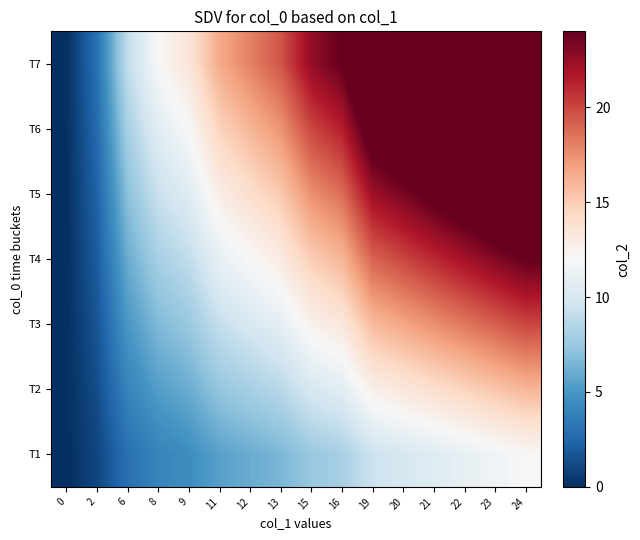

What is the maximum value shown in the chart?

36.0